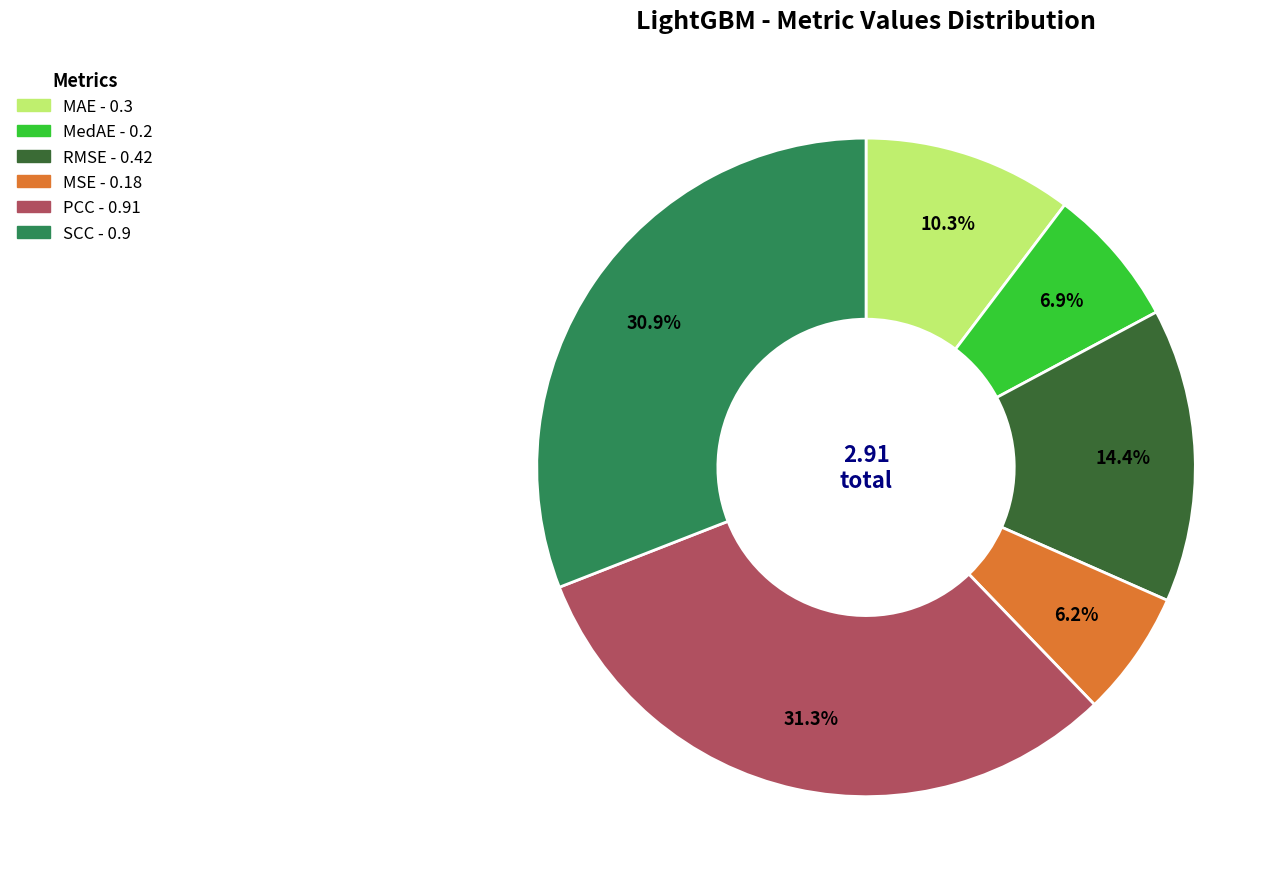

Is it true that MSE is 1% of the pie?

False